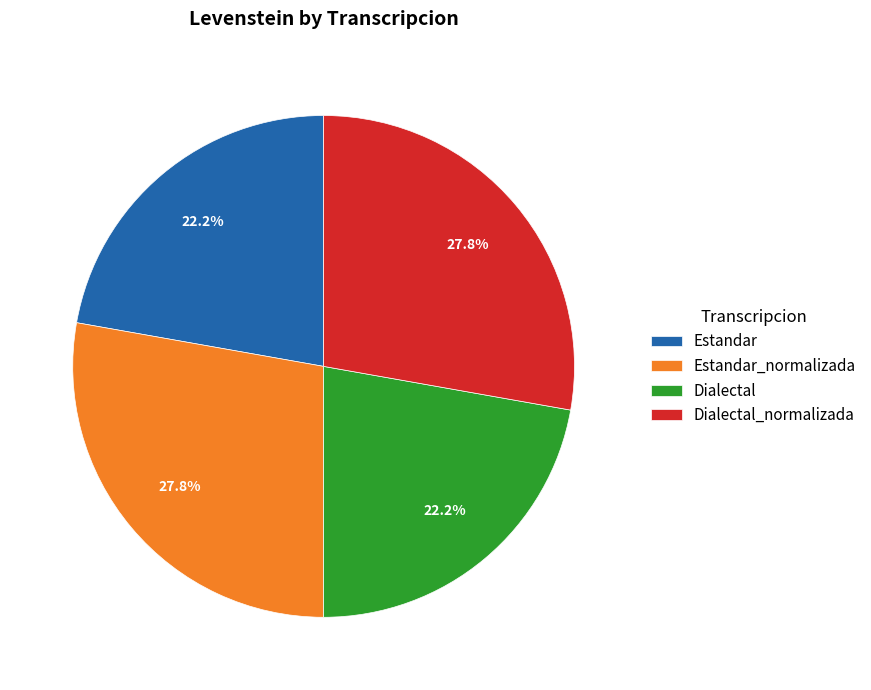

What percentage is NOT represented by Dialectal_normalizada?

72.2%